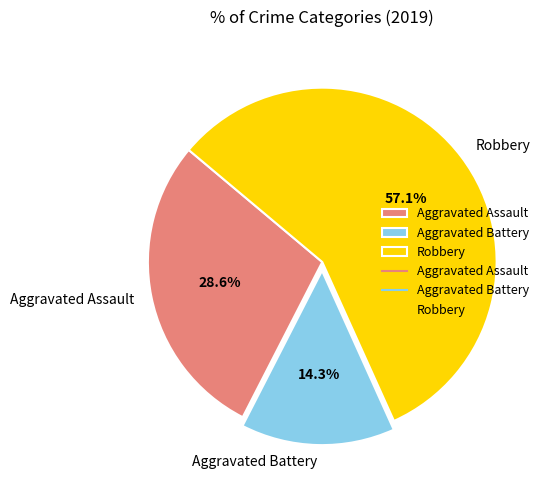

To the nearest percent, what is the difference between the largest and smallest slice percentages?

43%